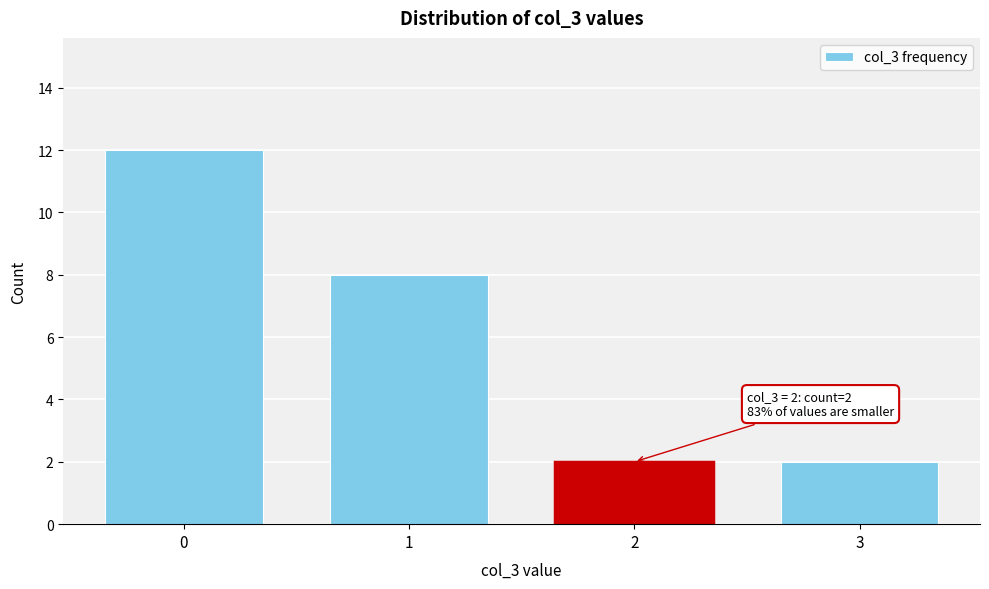

Reading left to right, transcribe all the data shown in this chart.

12	8	2	2